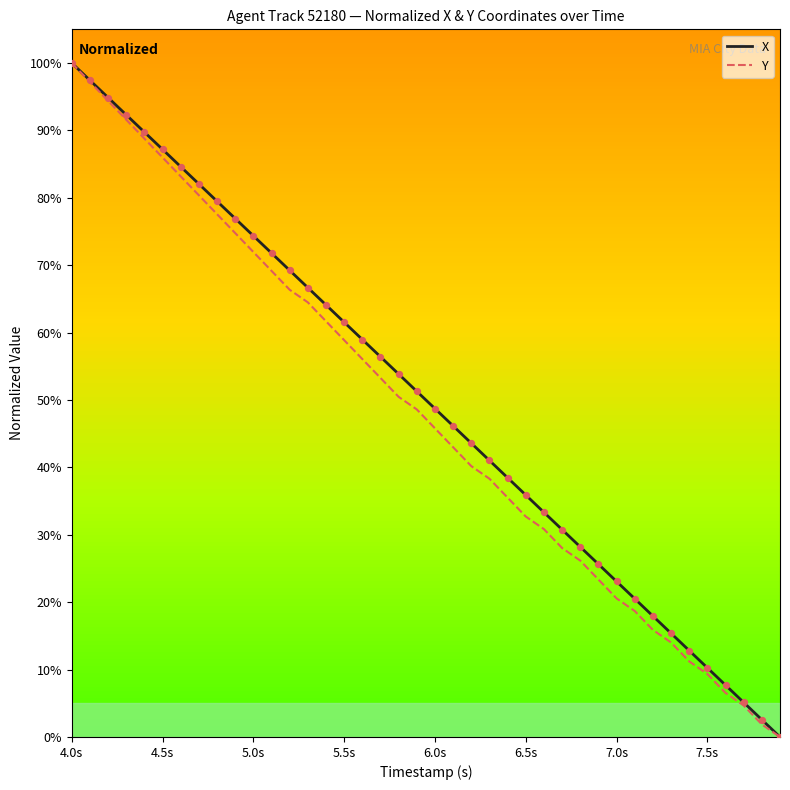

Which series has the largest total across all categories?

X